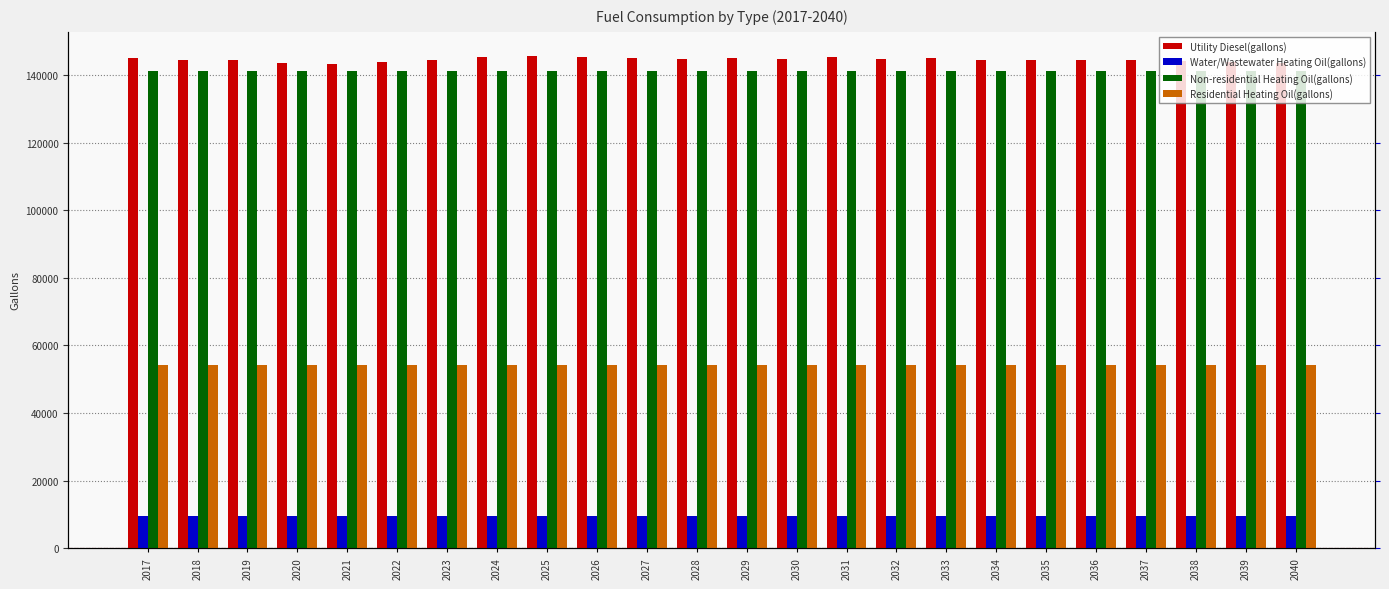

What is the total value across all series at 2032?

349705.9